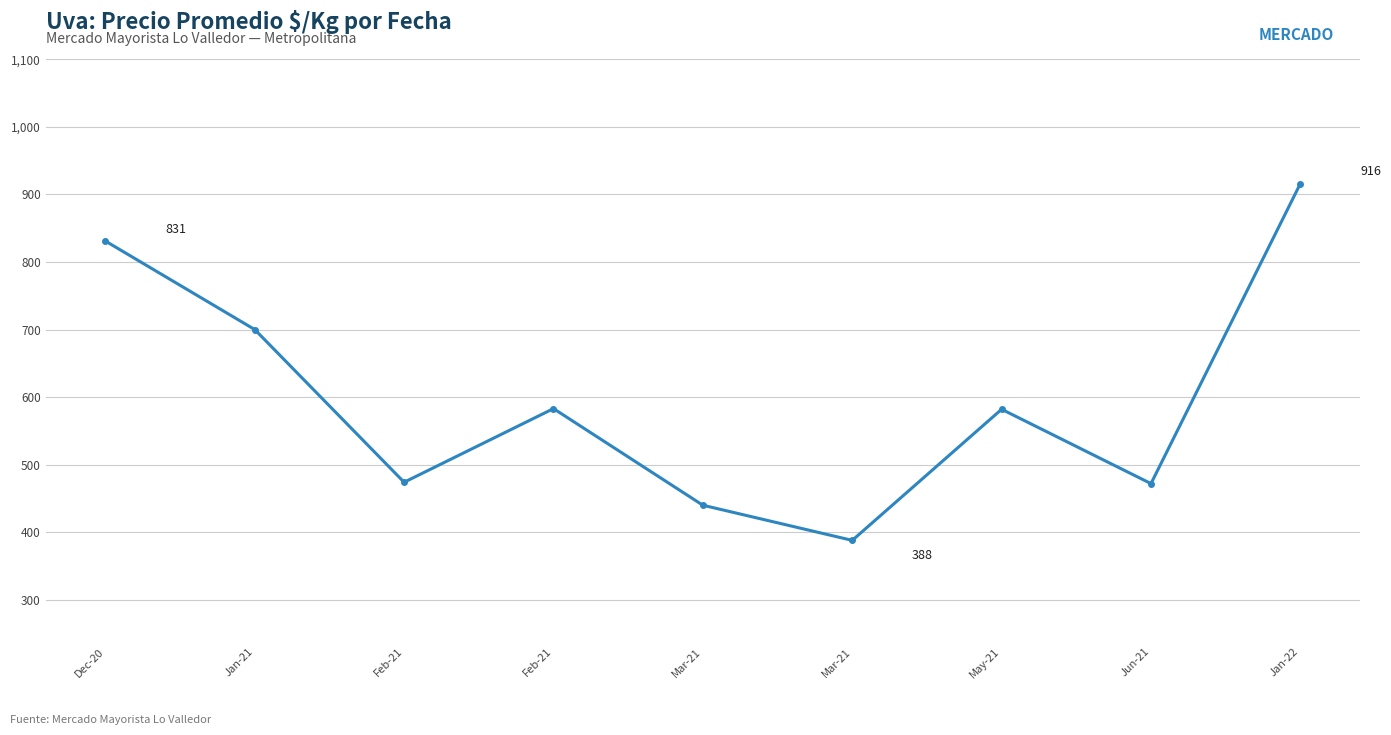

How many points are lower than both their immediate neighbors (excluding endpoints)?

3